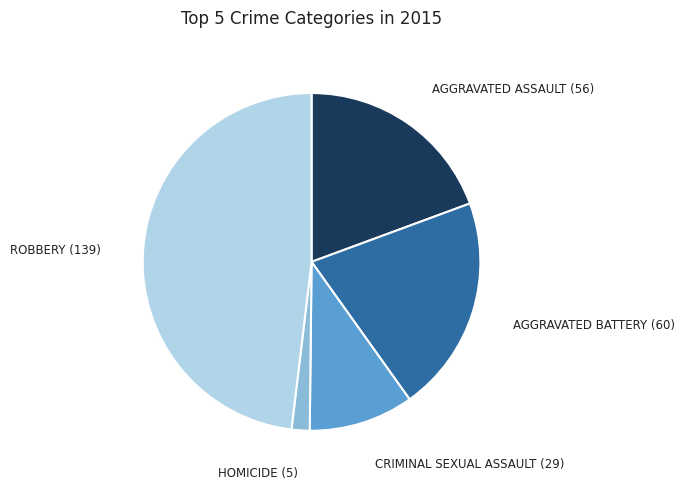

Does any single category account for the majority?

No